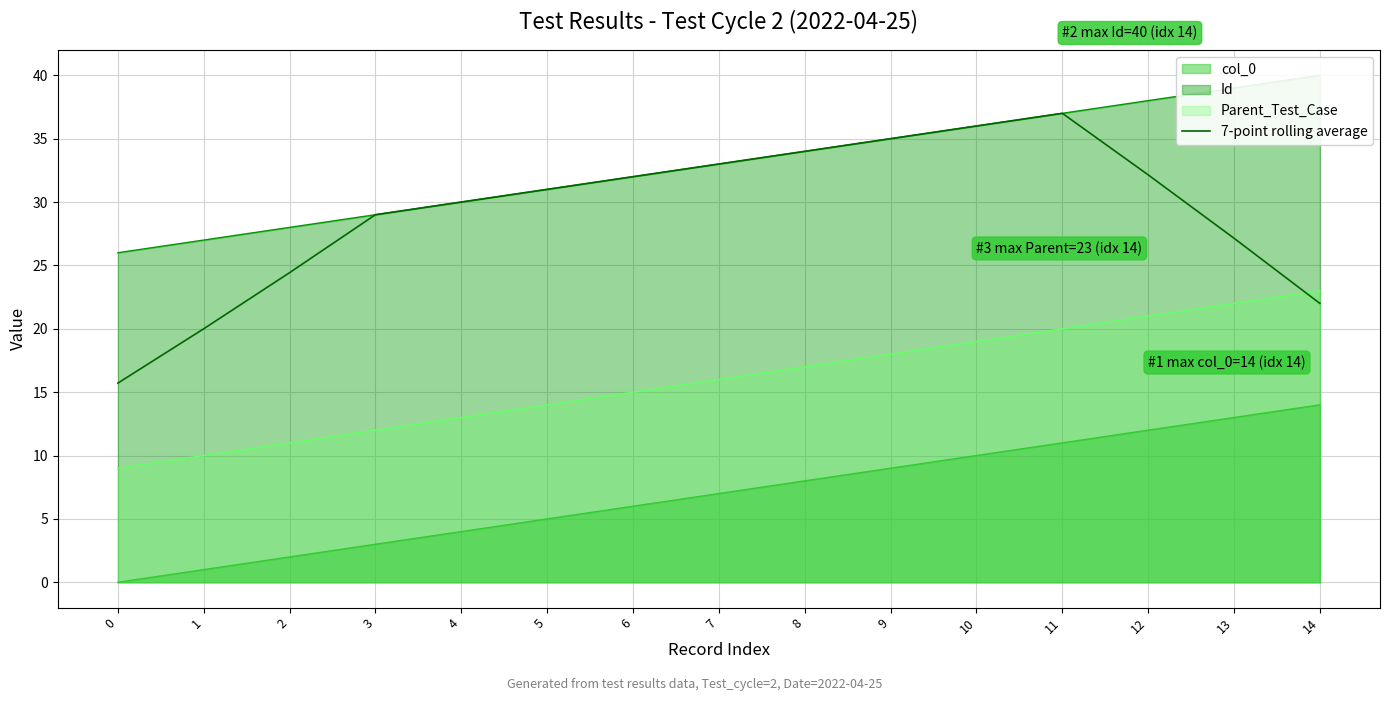

Is it true that the value at 8 is 34.0?

True